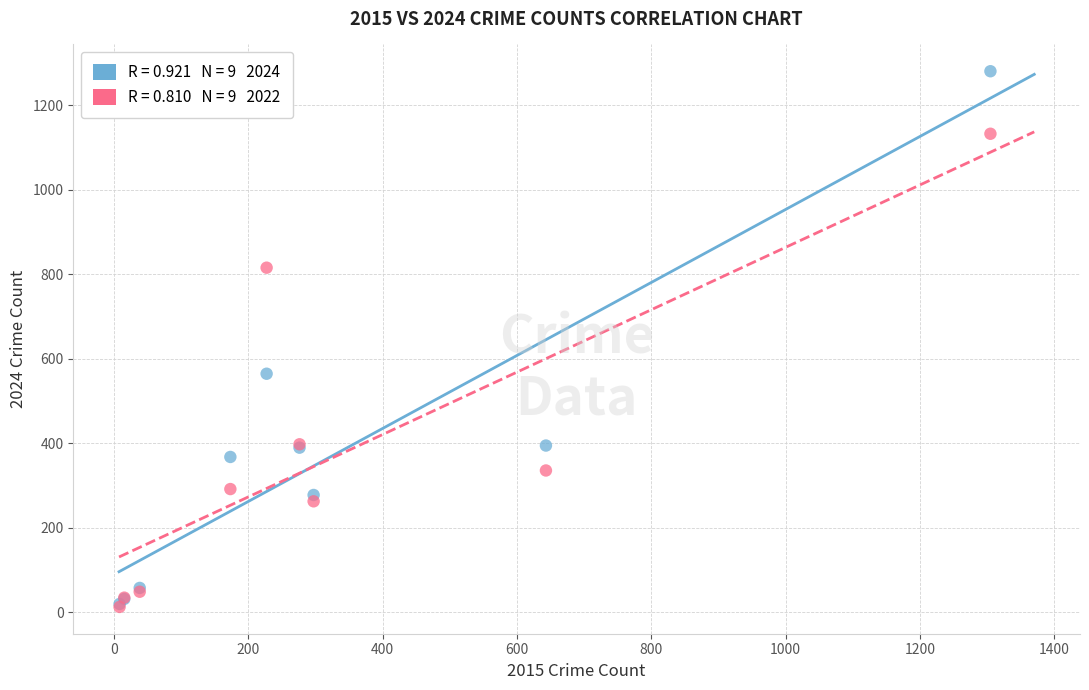

Across all series, what Y value is closest to 646?

564